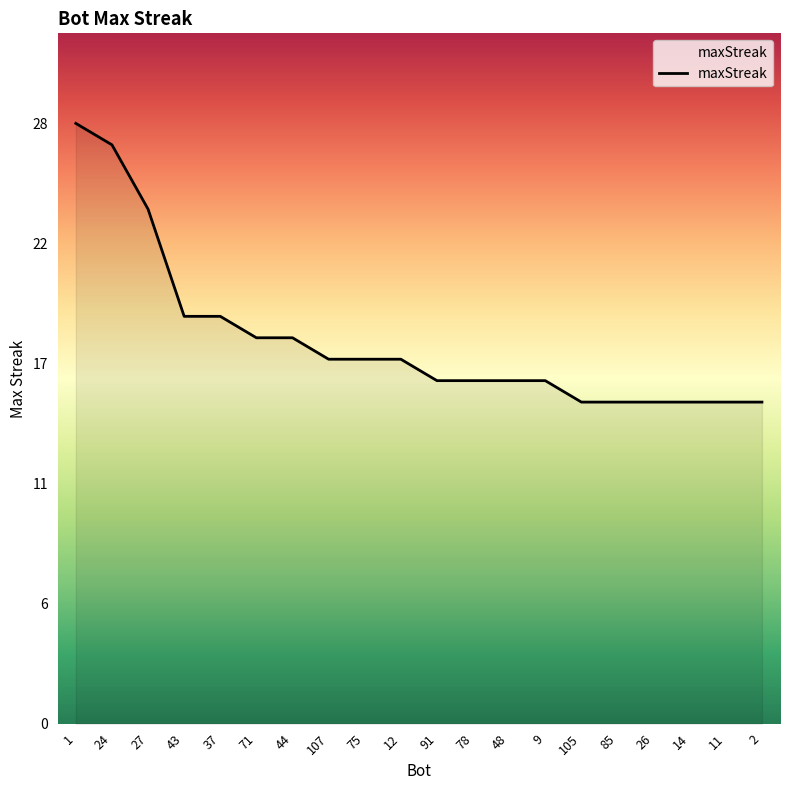

At which category does the chart reach its minimum across all series?

105